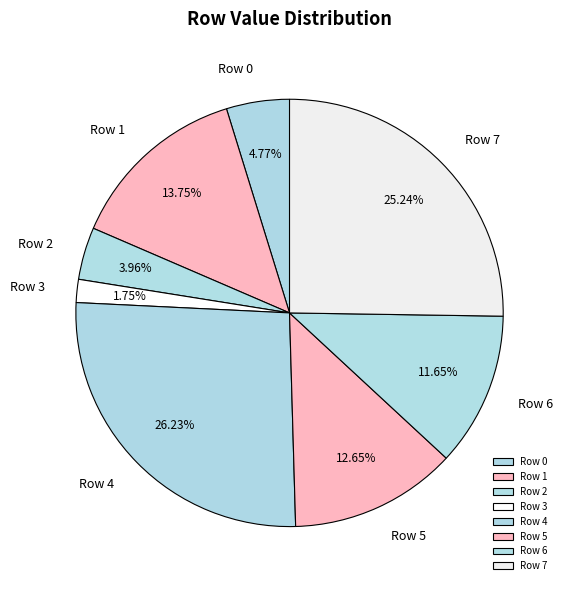

Does Row 6 represent more than half of the total?

No